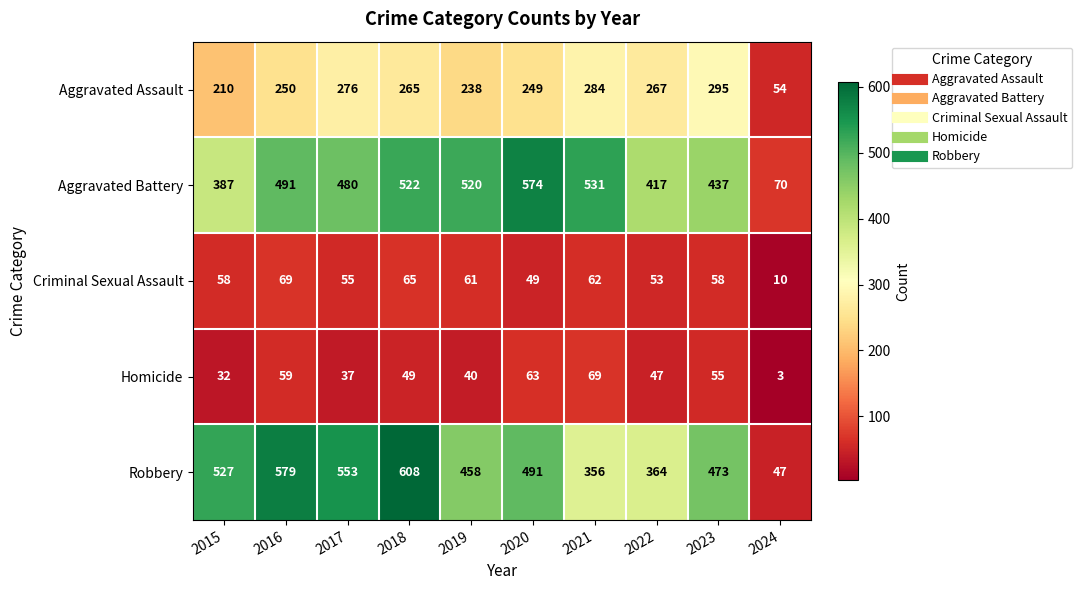

True or false: Criminal Sexual Assault has a value of 58 at 2015.

True